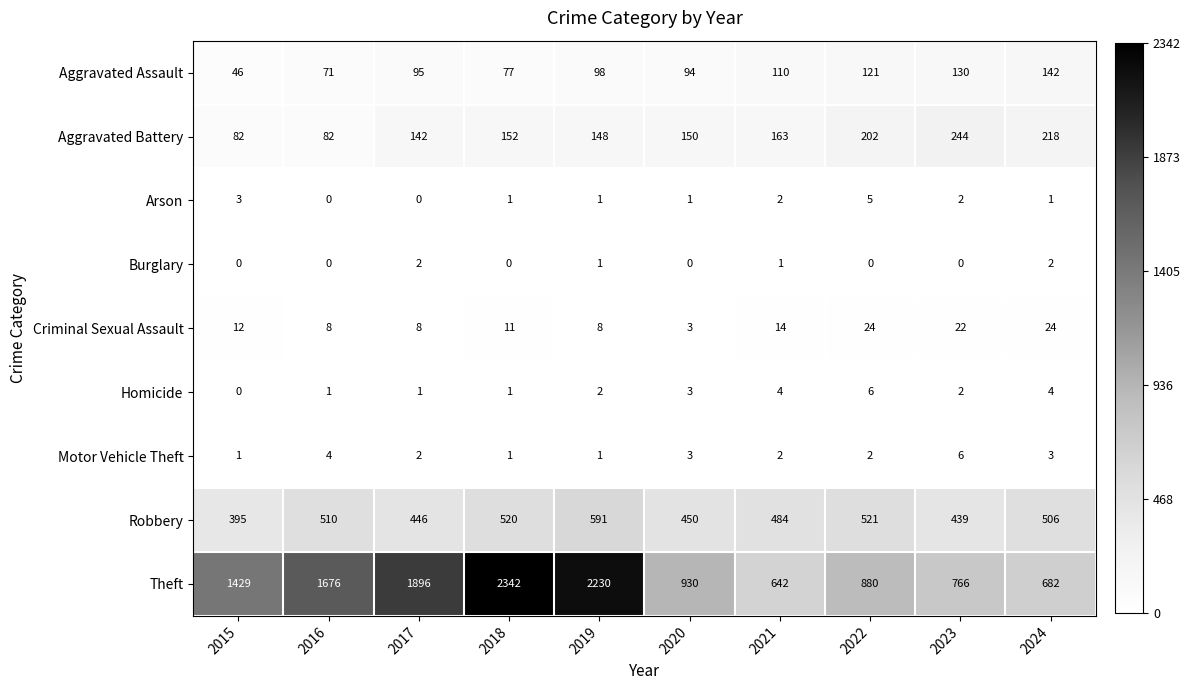

How many data points in Aggravated Assault are less than 98?

5